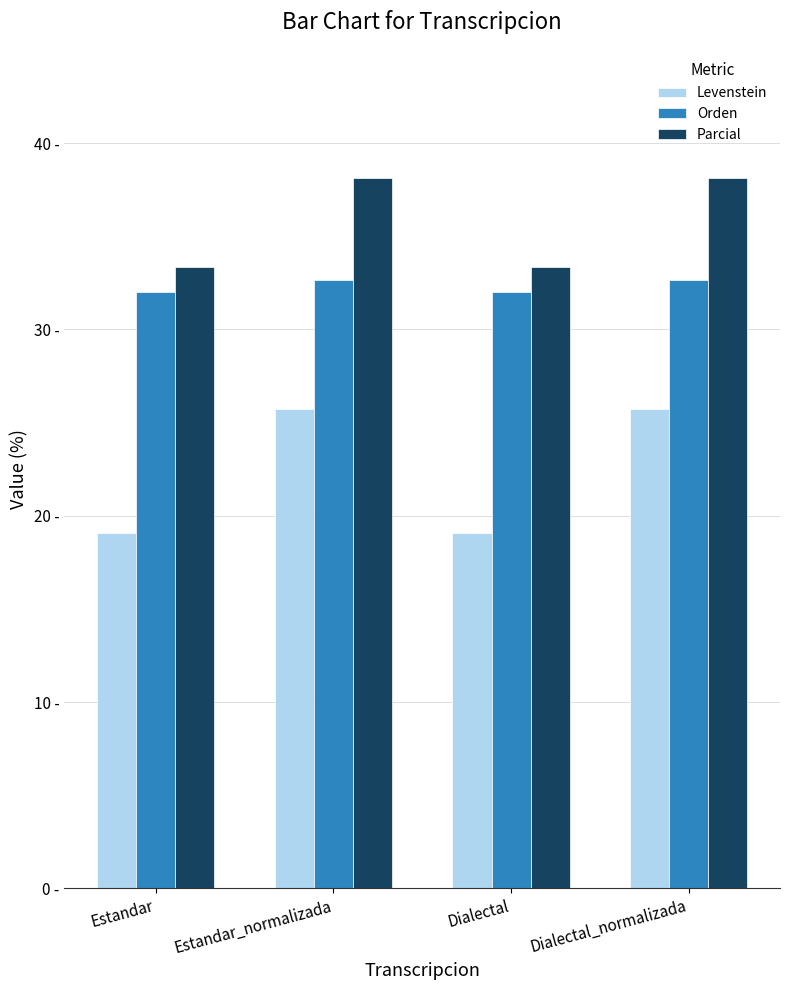

Are the bars horizontal?

No